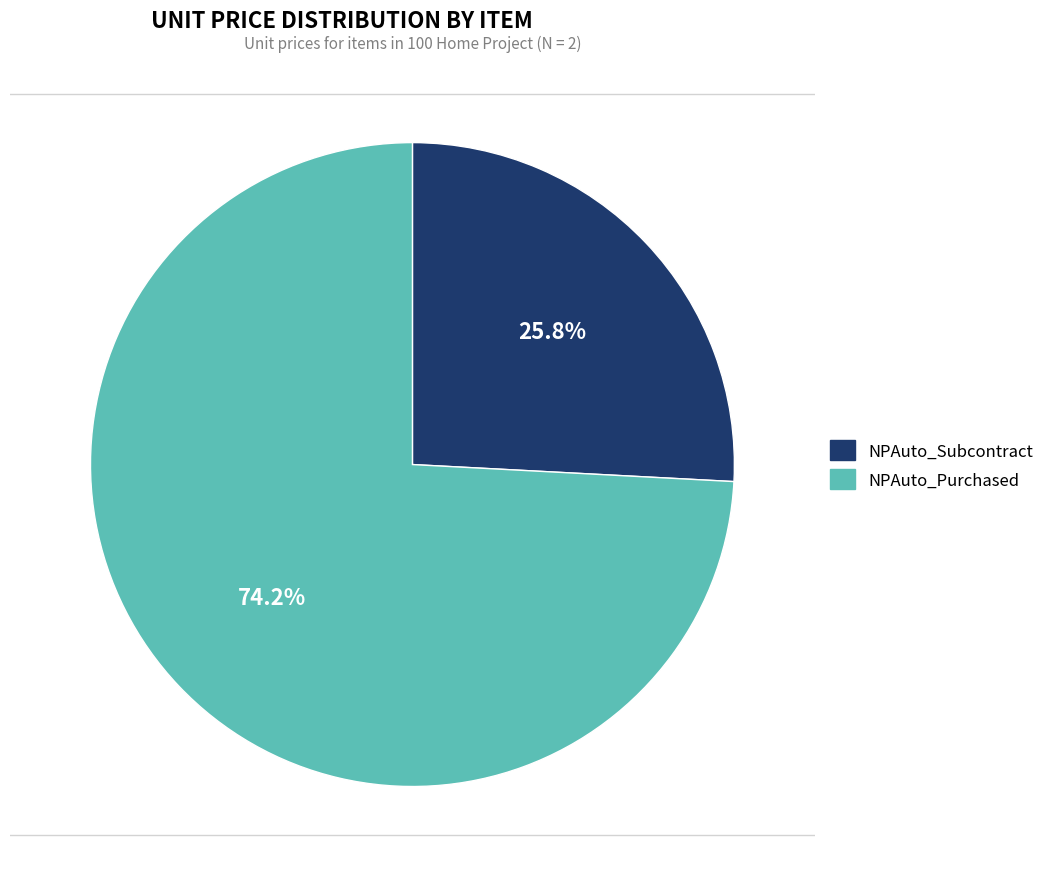

To the nearest percent, what is the combined percentage of NPAuto_Subcontract and NPAuto_Purchased?

100%